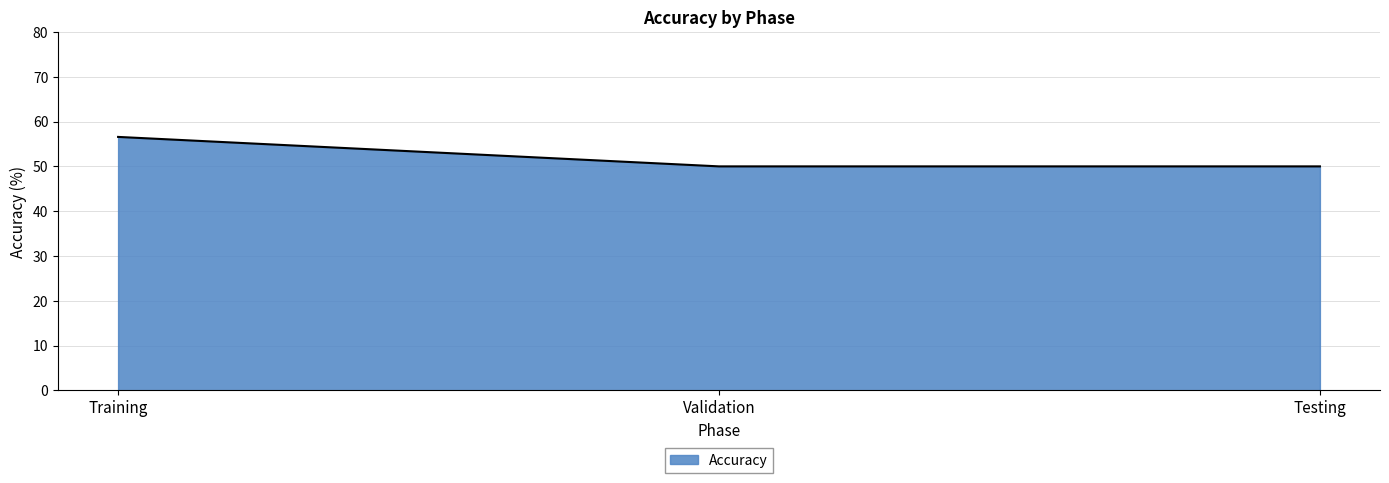

Count the number of categories in the chart.

3